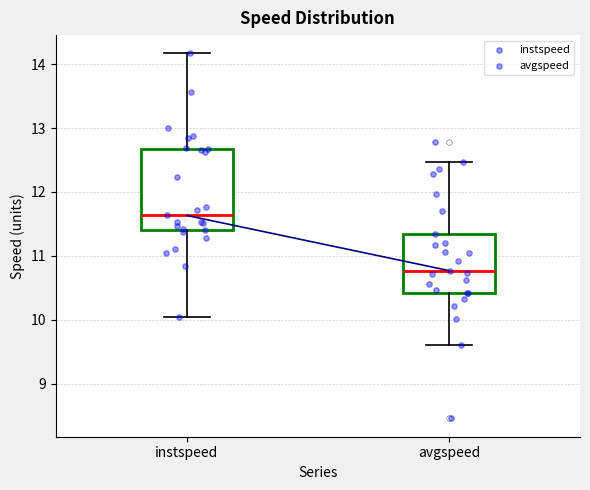

Reading left to right, read every box against the y-axis: the position of its median line, the range the box covers, and the ends of its whiskers. The values are not printed on the chart, so give them approximately, as read against the axis.

instspeed: median 11.6, box 11.4 to 12.7, whiskers 10.0 to 14.2
avgspeed: median 10.8, box 10.4 to 11.3, whiskers 9.6 to 12.5